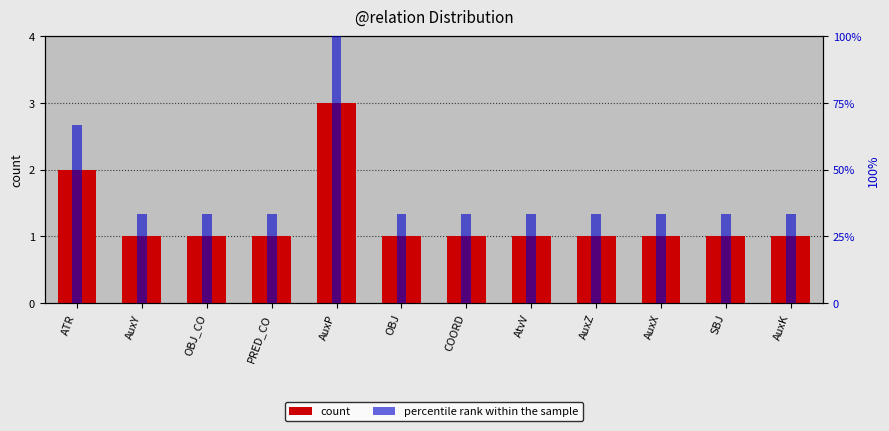

What are all the series names shown in the legend?

count, percentile rank within the sample